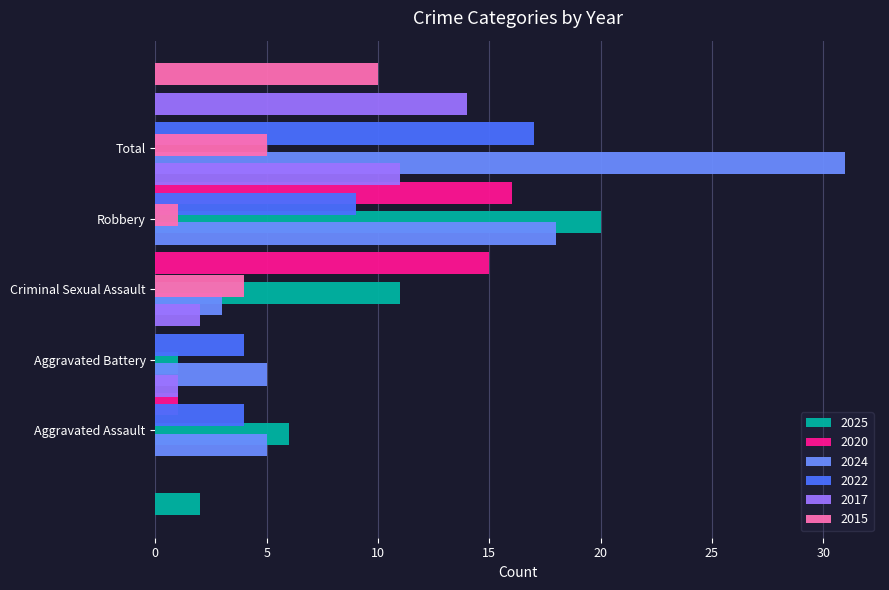

What is the value of the 2024 bar at the 5th from the left?

31